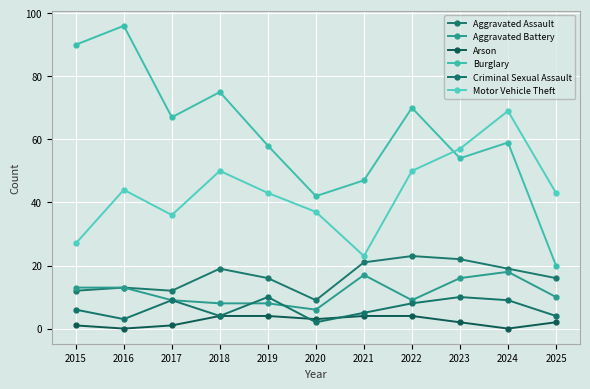

How many lines are shown in the chart?

6